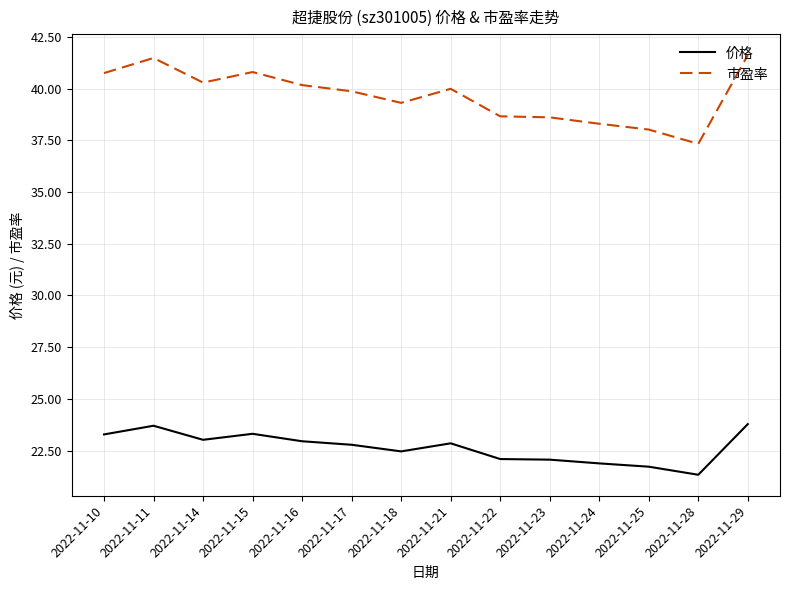

True or false: 价格 and 市盈率 cross at least once.

False